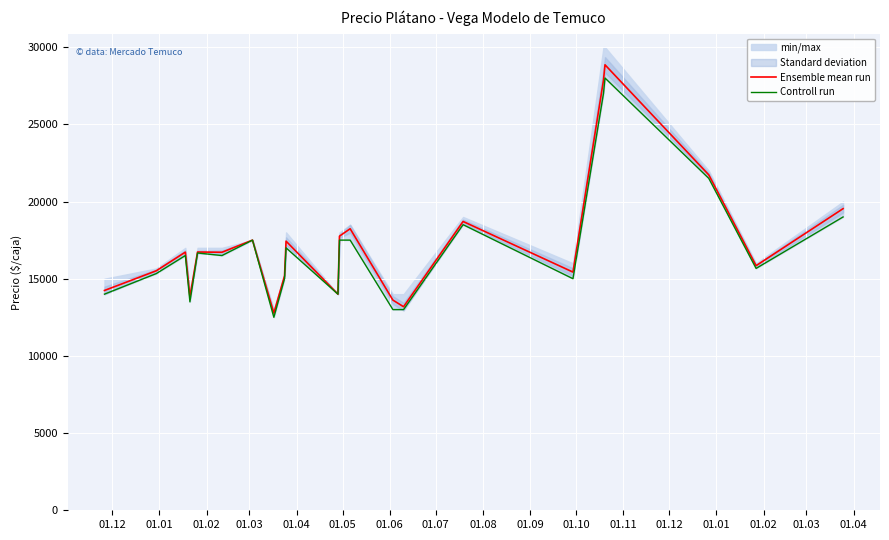

True or false: Ensemble mean run has more than 0 interior local peaks.

True